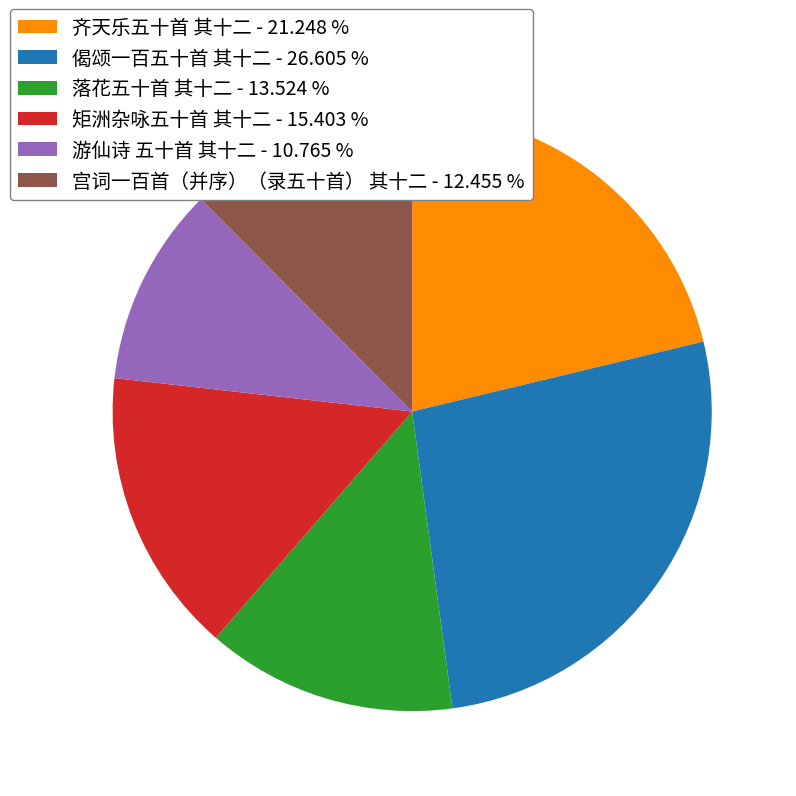

Is the sum of 偈颂一百五十首 其十二 and 齐天乐五十首 其十二 greater than half?

No